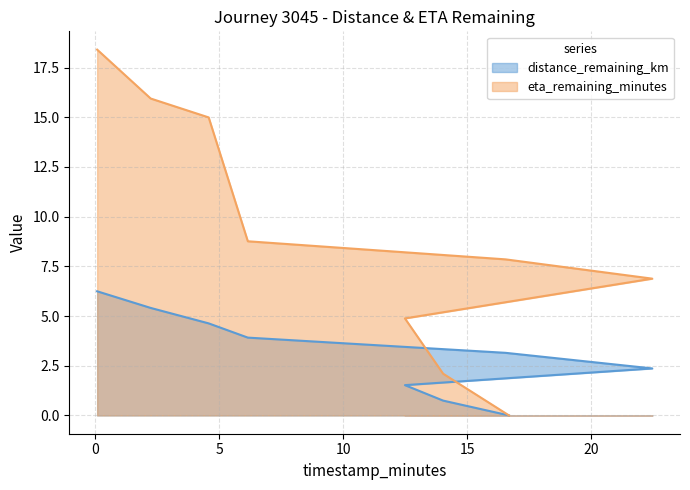

What is the label of the 1st point from the left?

0.07